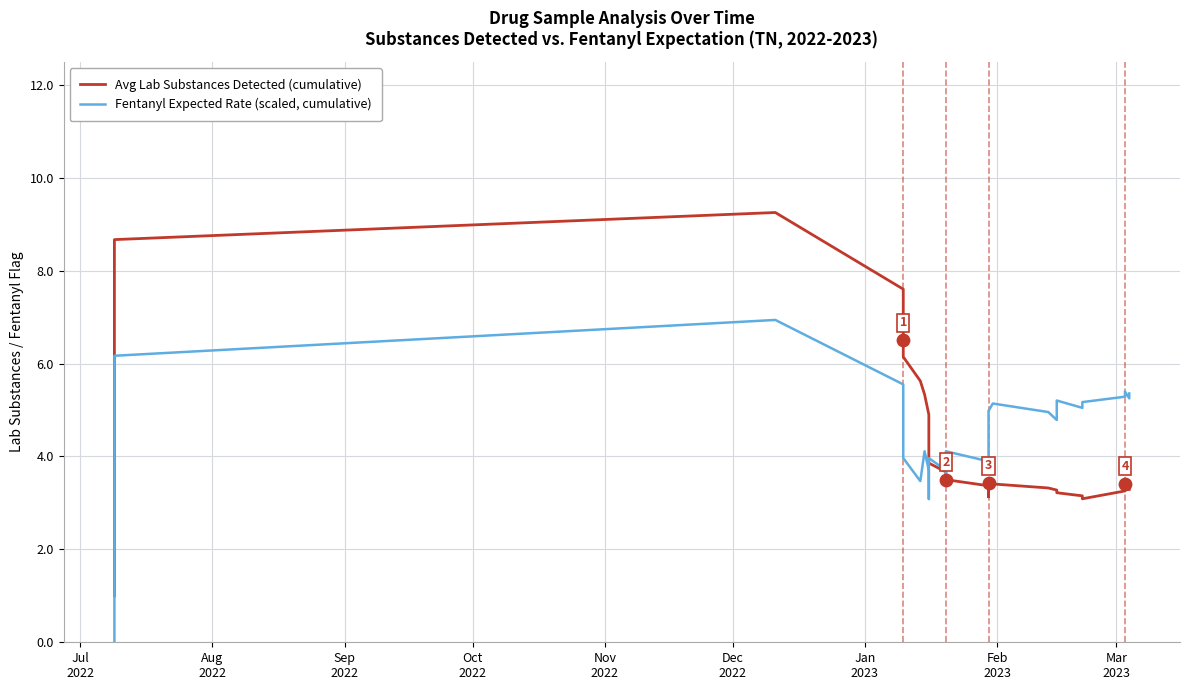

Which series has the widest spread of Y values?

Avg Lab Substances Detected (cumulative)